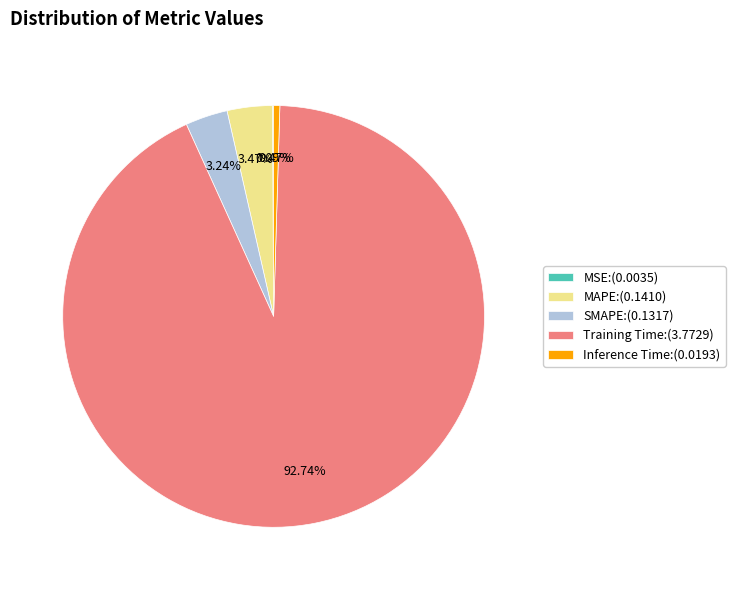

Do Inference Time:(0.0193) and SMAPE:(0.1317) together represent more than half of the pie?

No